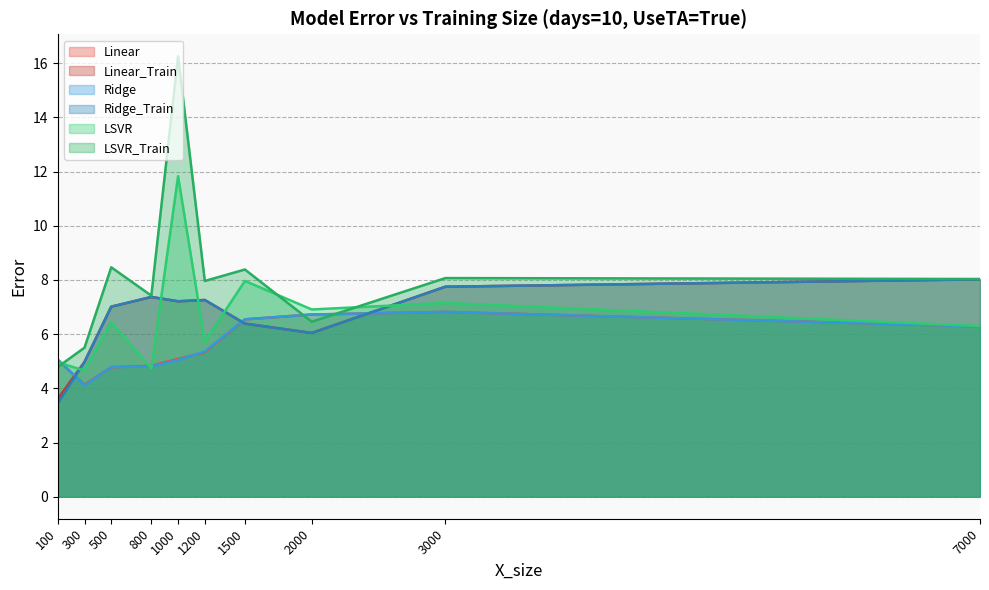

What are all the series names shown in the legend?

Linear, Linear_Train, Ridge, Ridge_Train, LSVR, LSVR_Train